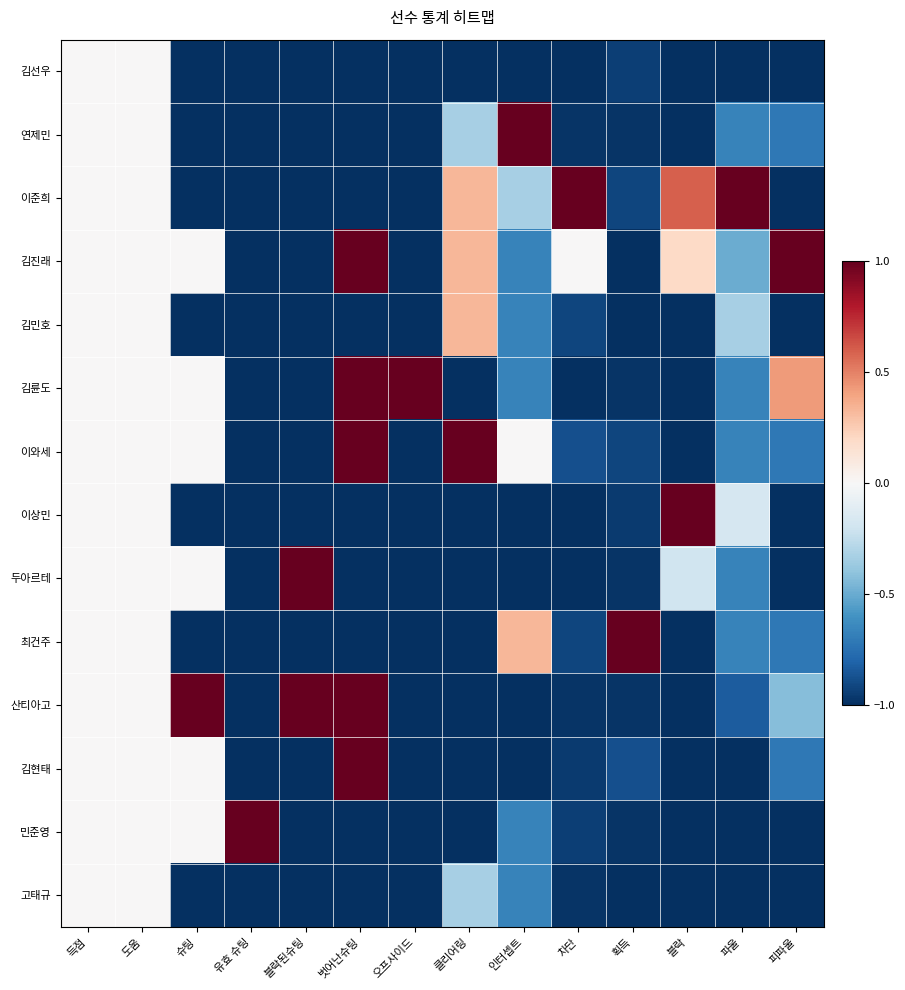

How many data points does each series have?

14